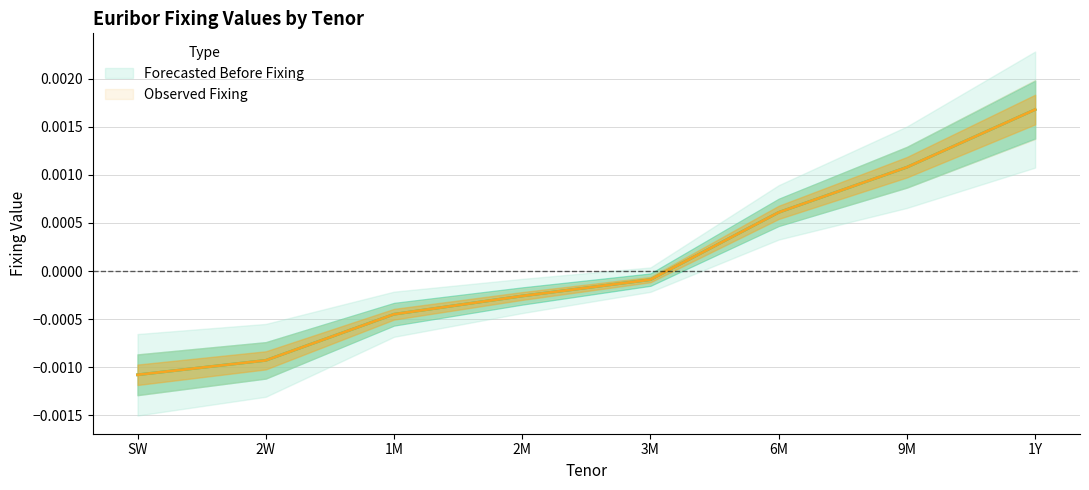

Where is Forecasted Before Fixing nearest to the value 0?

3M